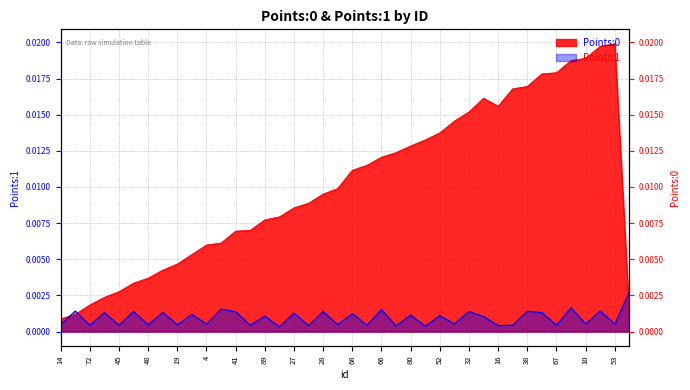

In Points:1, how many points are lower than both neighbors (excluding endpoints)?

17